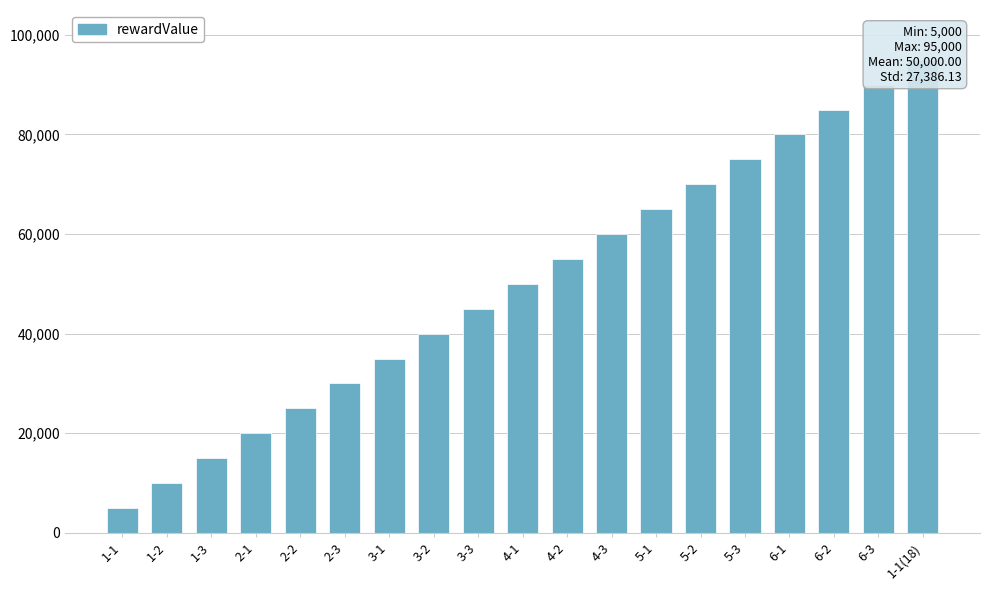

At which label does the data first exceed 50000?

4-2